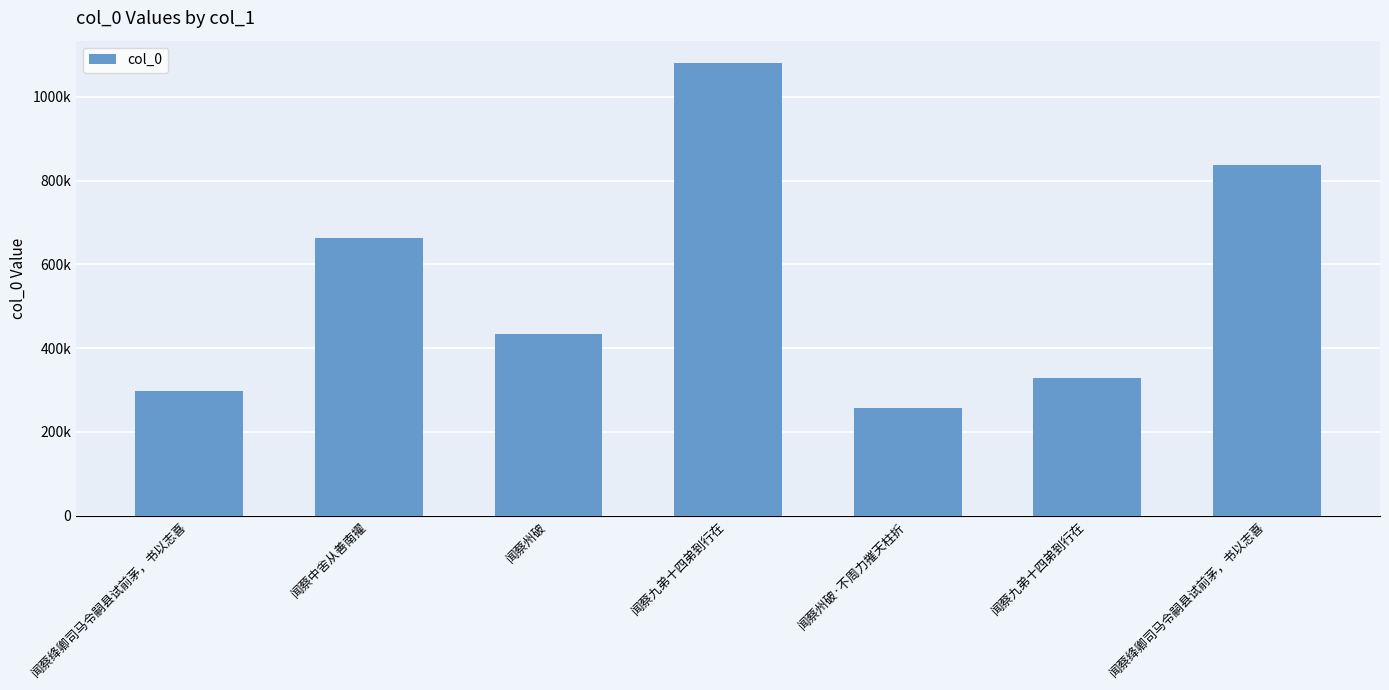

Are the bars horizontal?

No